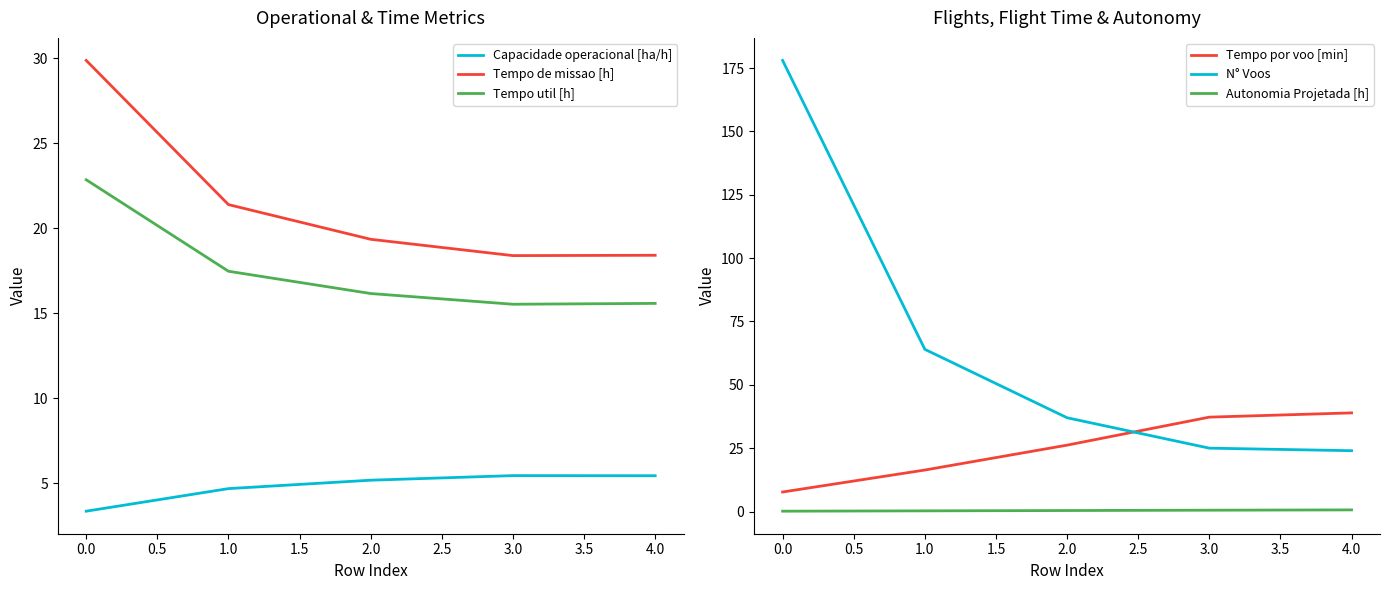

Is the value of Tempo de missao [h] at 1.0 greater than the value of Tempo util [h] at 3.0?

Yes